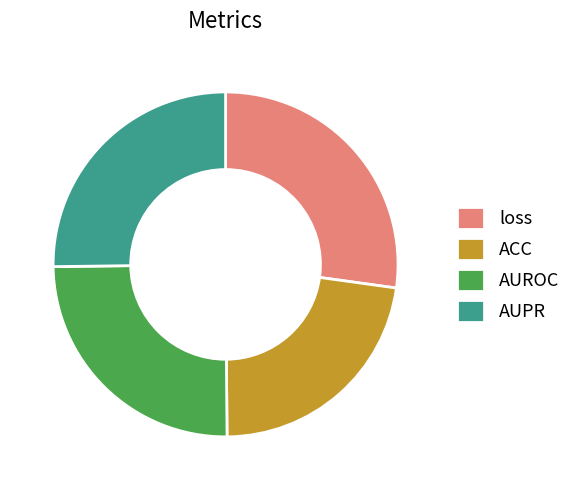

Does any single category account for the majority?

No